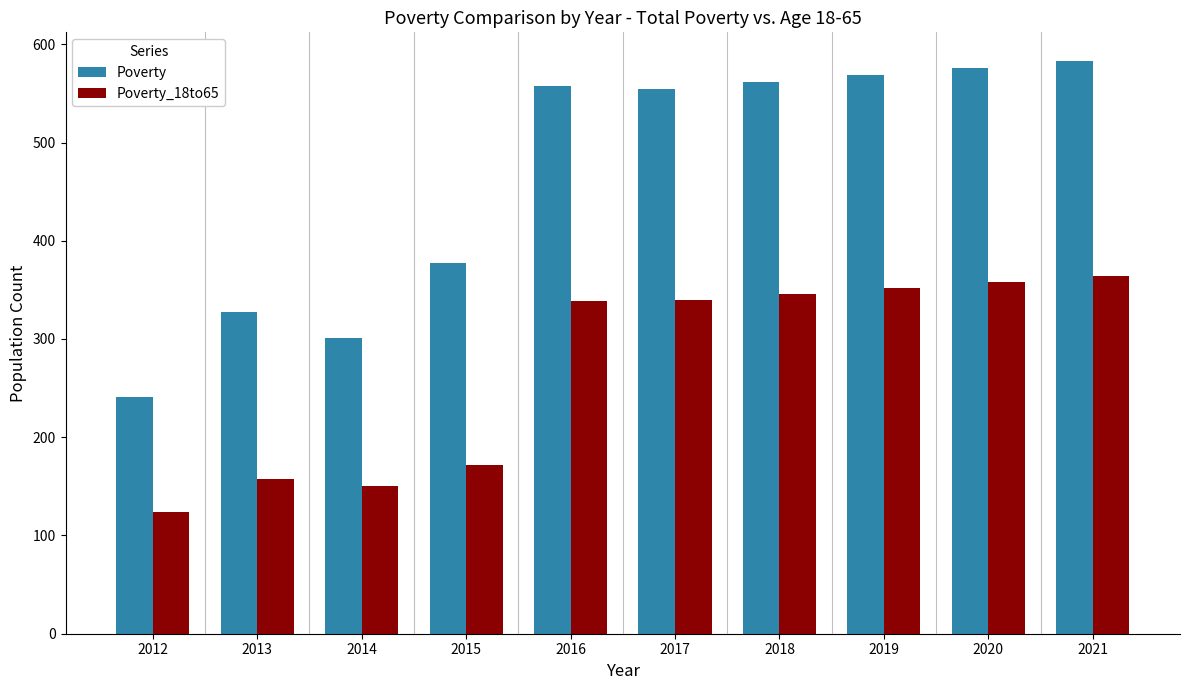

Which series has the widest spread of values?

Poverty